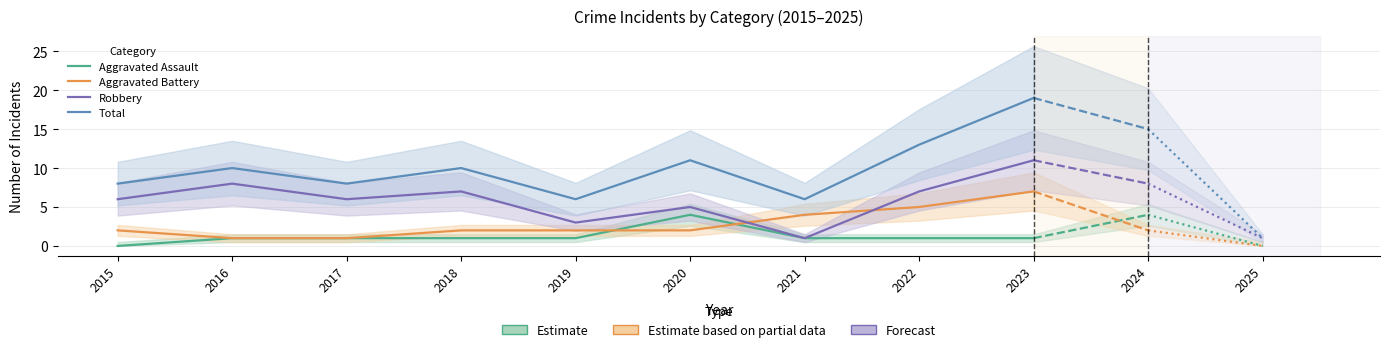

How many lines are shown in the chart?

4